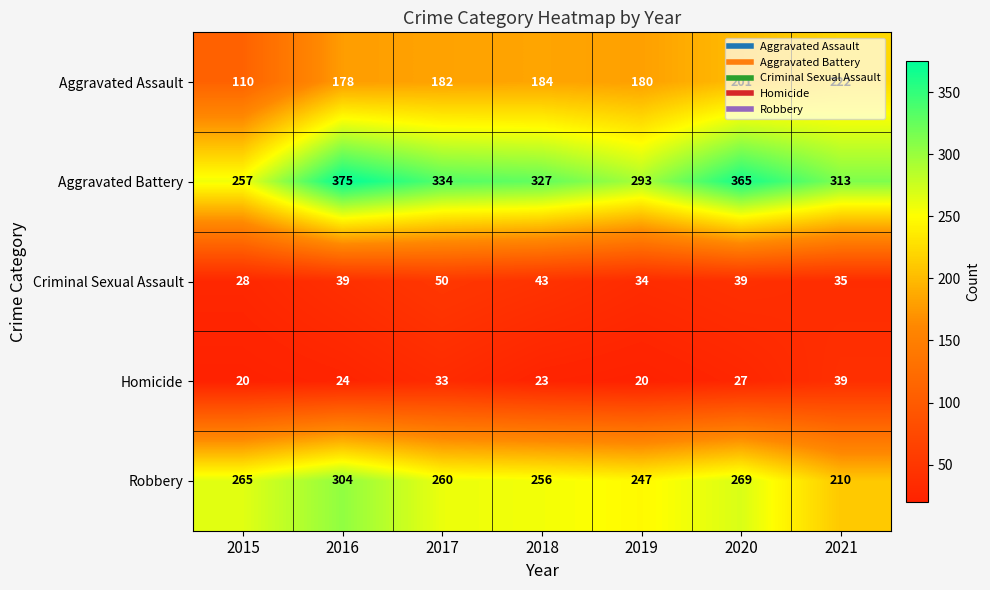

The value of Homicide at 2019 is 29. True or false?

False